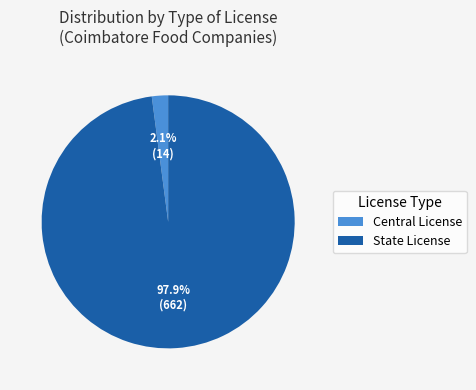

Count the number of slices in the pie.

2